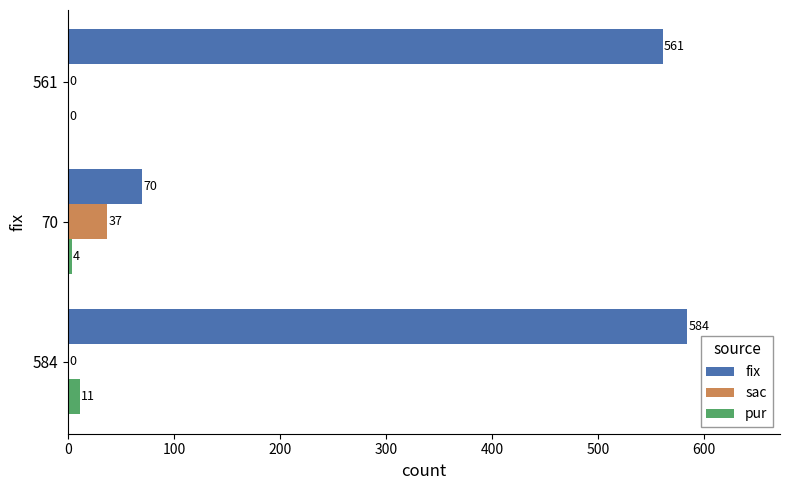

Between 584 and 561, which series saw the biggest shift?

fix